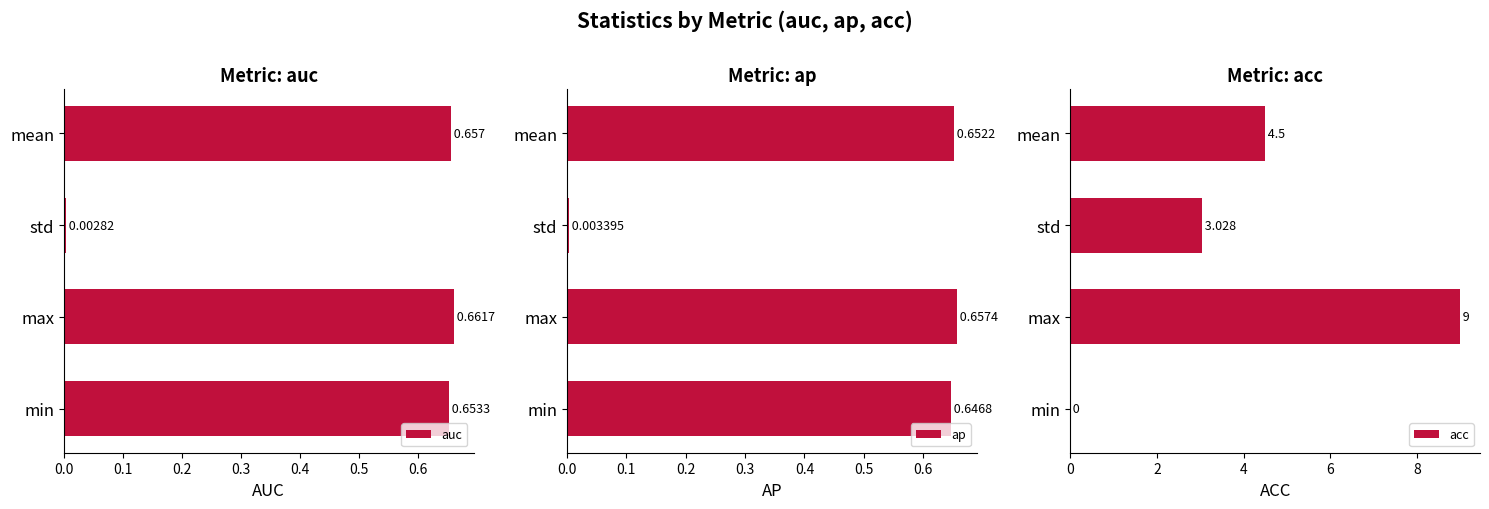

What is the average value of the ap series?

0.5